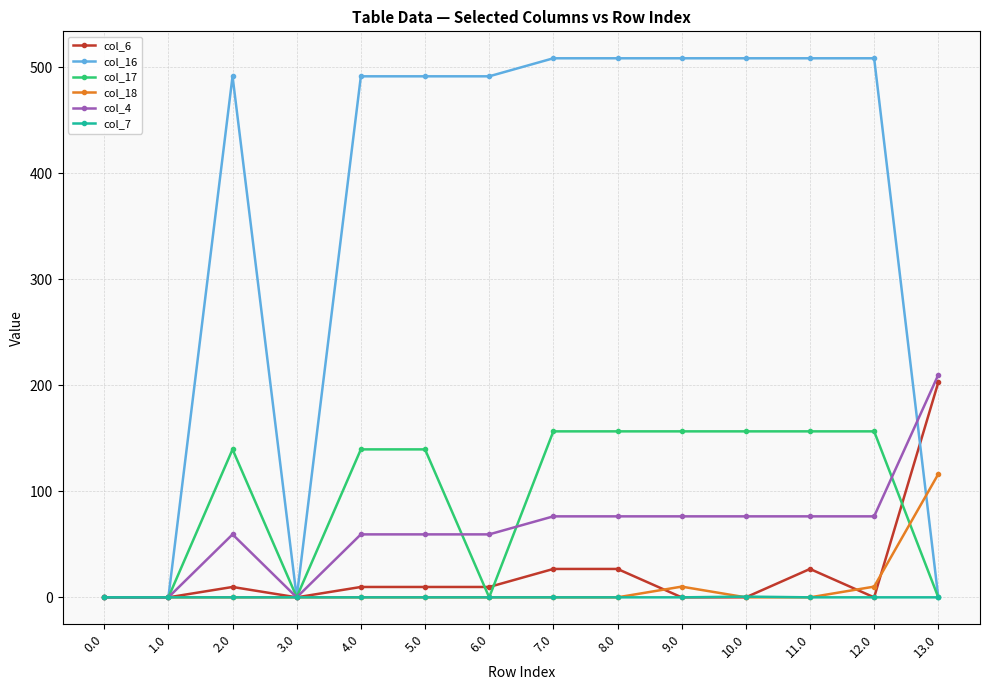

Which series has the widest spread of values?

col_16